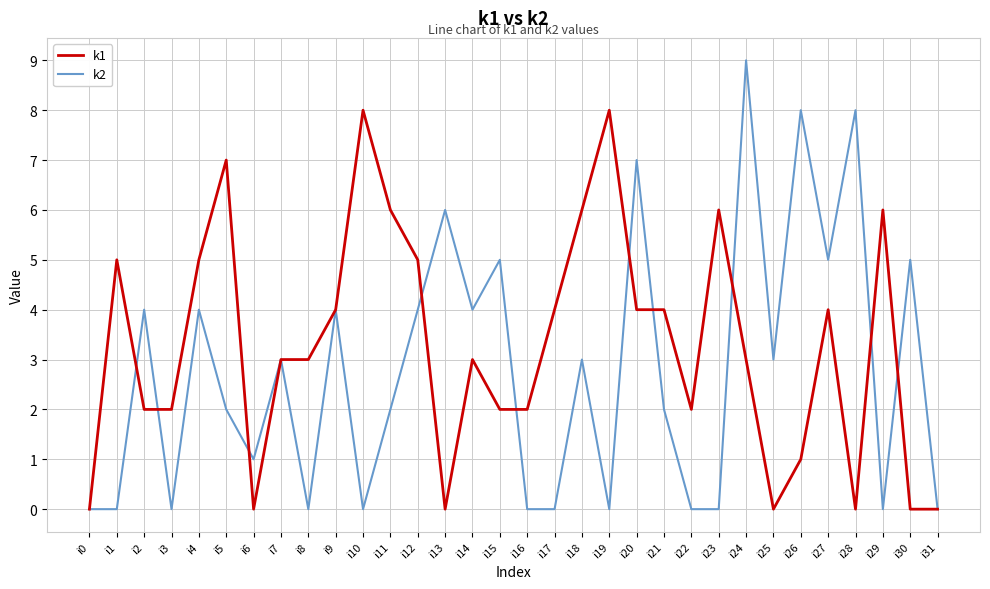

Reading left to right, extract all data points from this chart.

k1: 0	5	2	2	5	7	0	3	3	4	8	6	5	0	3	2	2	4	6	8	4	4	2	6	3	0	1	4	0	6	0	0
k2: 0	0	4	0	4	2	1	3	0	4	0	2	4	6	4	5	0	0	3	0	7	2	0	0	9	3	8	5	8	0	5	0